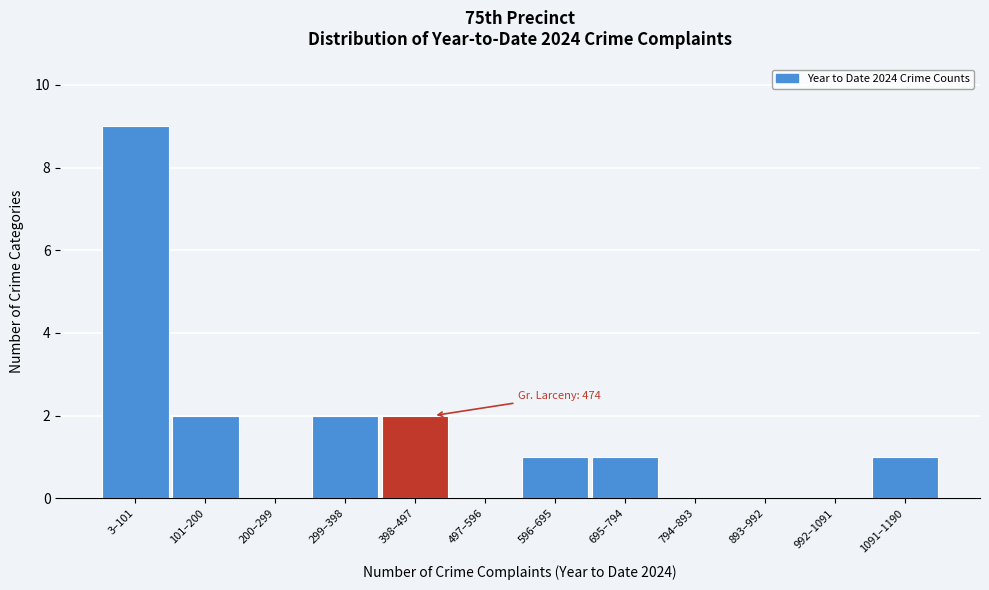

Reading left to right, extract all data points from this chart.

3–101=9	101–200=2	200–299=0	299–398=2	398–497=2	497–596=0	596–695=1	695–794=1	794–893=0	893–992=0	992–1091=0	1091–1190=1